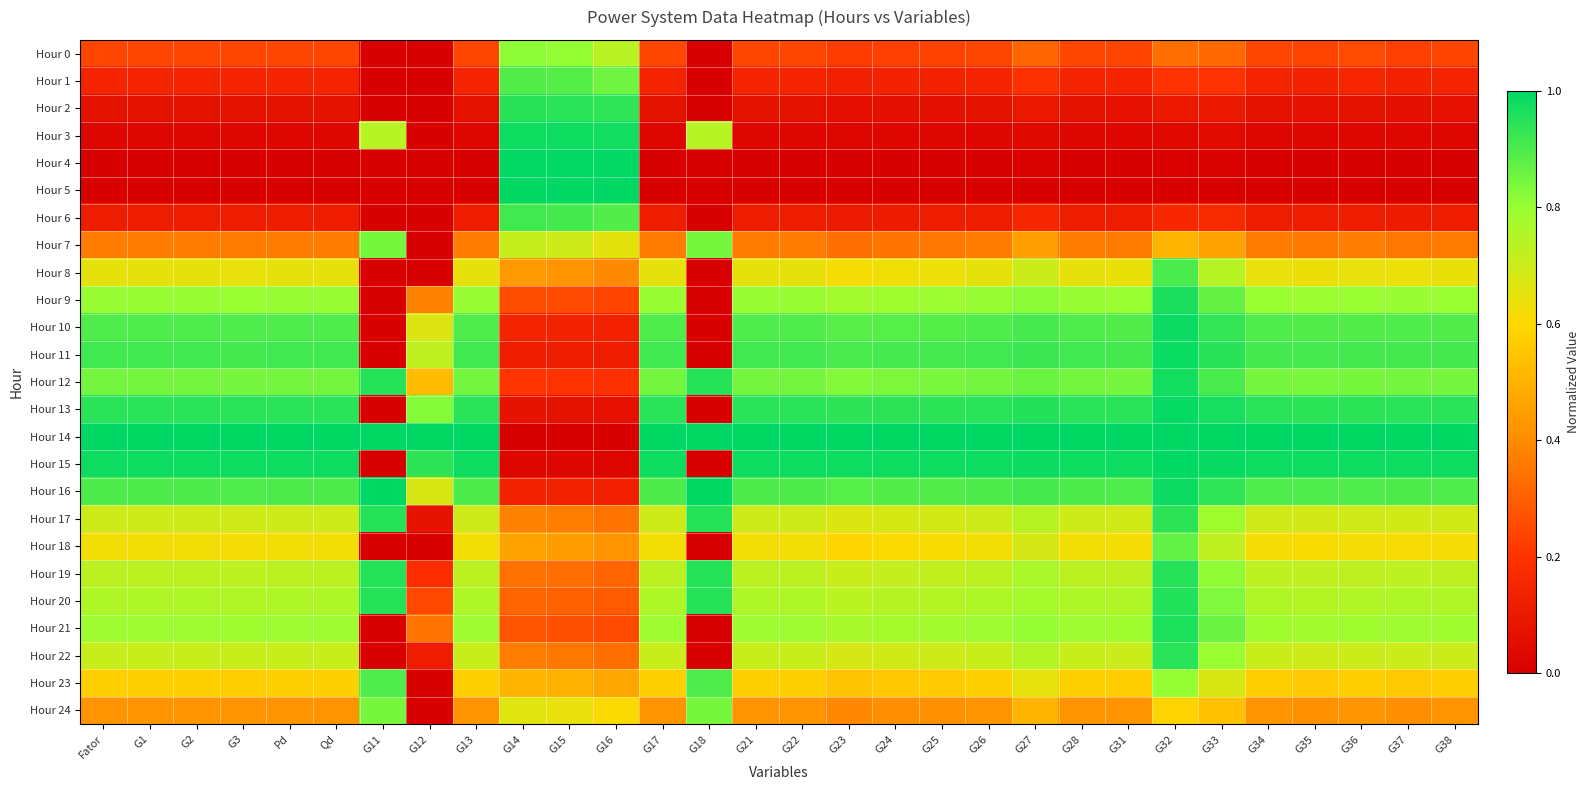

Reading left to right, what are all the values shown in this chart?

Hour 0: Fator=0.2	G1=0.2	G2=0.2	G3=0.2	Pd=0.2	Qd=0.2	G11=0.0	G12=0.0	G13=0.2	G14=0.8	G15=0.8	G16=0.7	G17=0.2	G18=0.0	G21=0.2	G22=0.2	G23=0.2	G24=0.2	G25=0.2	G26=0.2	G27=0.3	G28=0.2	G31=0.2	G32=0.3	G33=0.3	G34=0.2	G35=0.2	G36=0.3	G37=0.2	G38=0.2
Hour 1: Fator=0.1	G1=0.1	G2=0.1	G3=0.1	Pd=0.1	Qd=0.1	G11=0.0	G12=0.0	G13=0.1	G14=0.9	G15=0.9	G16=0.9	G17=0.1	G18=0.0	G21=0.1	G22=0.1	G23=0.1	G24=0.1	G25=0.1	G26=0.1	G27=0.2	G28=0.1	G31=0.1	G32=0.2	G33=0.2	G34=0.1	G35=0.1	G36=0.2	G37=0.1	G38=0.1
Hour 2: Fator=0.1	G1=0.1	G2=0.1	G3=0.1	Pd=0.1	Qd=0.1	G11=0.0	G12=0.0	G13=0.1	G14=0.9	G15=0.9	G16=0.9	G17=0.1	G18=0.0	G21=0.1	G22=0.1	G23=0.1	G24=0.1	G25=0.1	G26=0.1	G27=0.1	G28=0.1	G31=0.1	G32=0.1	G33=0.1	G34=0.1	G35=0.1	G36=0.1	G37=0.1	G38=0.1
Hour 3: Fator=0.0	G1=0.0	G2=0.0	G3=0.0	Pd=0.0	Qd=0.0	G11=0.7	G12=0.0	G13=0.0	G14=1.0	G15=1.0	G16=1.0	G17=0.0	G18=0.7	G21=0.0	G22=0.0	G23=0.0	G24=0.0	G25=0.0	G26=0.0	G27=0.0	G28=0.0	G31=0.0	G32=0.0	G33=0.0	G34=0.0	G35=0.0	G36=0.0	G37=0.0	G38=0.0
Hour 4: Fator=0.0	G1=0.0	G2=0.0	G3=0.0	Pd=0.0	Qd=0.0	G11=0.0	G12=0.0	G13=0.0	G14=1.0	G15=1.0	G16=1.0	G17=0.0	G18=0.0	G21=0.0	G22=0.0	G23=0.0	G24=0.0	G25=0.0	G26=0.0	G27=0.0	G28=0.0	G31=0.0	G32=0.0	G33=0.0	G34=0.0	G35=0.0	G36=0.0	G37=0.0	G38=0.0
Hour 5: Fator=0.0	G1=0.0	G2=0.0	G3=0.0	Pd=0.0	Qd=0.0	G11=0.0	G12=0.0	G13=0.0	G14=1.0	G15=1.0	G16=1.0	G17=0.0	G18=0.0	G21=0.0	G22=0.0	G23=0.0	G24=0.0	G25=0.0	G26=0.0	G27=0.0	G28=0.0	G31=0.0	G32=0.0	G33=0.0	G34=0.0	G35=0.0	G36=0.0	G37=0.0	G38=0.0
Hour 6: Fator=0.1	G1=0.1	G2=0.1	G3=0.1	Pd=0.1	Qd=0.1	G11=0.0	G12=0.0	G13=0.1	G14=0.9	G15=0.9	G16=0.9	G17=0.1	G18=0.0	G21=0.1	G22=0.1	G23=0.1	G24=0.1	G25=0.1	G26=0.1	G27=0.2	G28=0.1	G31=0.1	G32=0.2	G33=0.2	G34=0.1	G35=0.1	G36=0.1	G37=0.1	G38=0.1
Hour 7: Fator=0.4	G1=0.4	G2=0.4	G3=0.4	Pd=0.4	Qd=0.4	G11=0.8	G12=0.0	G13=0.4	G14=0.7	G15=0.7	G16=0.7	G17=0.4	G18=0.8	G21=0.4	G22=0.4	G23=0.3	G24=0.3	G25=0.4	G26=0.4	G27=0.4	G28=0.4	G31=0.4	G32=0.5	G33=0.5	G34=0.4	G35=0.4	G36=0.4	G37=0.4	G38=0.4
Hour 8: Fator=0.6	G1=0.6	G2=0.6	G3=0.6	Pd=0.6	Qd=0.6	G11=0.0	G12=0.0	G13=0.6	G14=0.4	G15=0.4	G16=0.4	G17=0.6	G18=0.0	G21=0.6	G22=0.6	G23=0.6	G24=0.6	G25=0.6	G26=0.6	G27=0.7	G28=0.6	G31=0.6	G32=0.9	G33=0.7	G34=0.6	G35=0.6	G36=0.6	G37=0.6	G38=0.6
Hour 9: Fator=0.8	G1=0.8	G2=0.8	G3=0.8	Pd=0.8	Qd=0.8	G11=0.0	G12=0.4	G13=0.8	G14=0.3	G15=0.3	G16=0.2	G17=0.8	G18=0.0	G21=0.8	G22=0.8	G23=0.8	G24=0.8	G25=0.8	G26=0.8	G27=0.8	G28=0.8	G31=0.8	G32=1.0	G33=0.9	G34=0.8	G35=0.8	G36=0.8	G37=0.8	G38=0.8
Hour 10: Fator=0.9	G1=0.9	G2=0.9	G3=0.9	Pd=0.9	Qd=0.9	G11=0.0	G12=0.7	G13=0.9	G14=0.1	G15=0.1	G16=0.1	G17=0.9	G18=0.0	G21=0.9	G22=0.9	G23=0.9	G24=0.9	G25=0.9	G26=0.9	G27=0.9	G28=0.9	G31=0.9	G32=1.0	G33=0.9	G34=0.9	G35=0.9	G36=0.9	G37=0.9	G38=0.9
Hour 11: Fator=0.9	G1=0.9	G2=0.9	G3=0.9	Pd=0.9	Qd=0.9	G11=0.0	G12=0.7	G13=0.9	G14=0.1	G15=0.1	G16=0.1	G17=0.9	G18=0.0	G21=0.9	G22=0.9	G23=0.9	G24=0.9	G25=0.9	G26=0.9	G27=0.9	G28=0.9	G31=0.9	G32=1.0	G33=0.9	G34=0.9	G35=0.9	G36=0.9	G37=0.9	G38=0.9
Hour 12: Fator=0.8	G1=0.8	G2=0.8	G3=0.8	Pd=0.8	Qd=0.8	G11=0.9	G12=0.5	G13=0.8	G14=0.2	G15=0.2	G16=0.2	G17=0.8	G18=0.9	G21=0.8	G22=0.8	G23=0.8	G24=0.8	G25=0.8	G26=0.8	G27=0.9	G28=0.8	G31=0.8	G32=1.0	G33=0.9	G34=0.8	G35=0.8	G36=0.8	G37=0.8	G38=0.8
Hour 13: Fator=0.9	G1=0.9	G2=0.9	G3=0.9	Pd=0.9	Qd=0.9	G11=0.0	G12=0.8	G13=0.9	G14=0.1	G15=0.1	G16=0.1	G17=0.9	G18=0.0	G21=0.9	G22=0.9	G23=0.9	G24=0.9	G25=0.9	G26=0.9	G27=1.0	G28=0.9	G31=0.9	G32=1.0	G33=1.0	G34=0.9	G35=0.9	G36=0.9	G37=0.9	G38=0.9
Hour 14: Fator=1.0	G1=1.0	G2=1.0	G3=1.0	Pd=1.0	Qd=1.0	G11=1.0	G12=1.0	G13=1.0	G14=0.0	G15=0.0	G16=0.0	G17=1.0	G18=1.0	G21=1.0	G22=1.0	G23=1.0	G24=1.0	G25=1.0	G26=1.0	G27=1.0	G28=1.0	G31=1.0	G32=1.0	G33=1.0	G34=1.0	G35=1.0	G36=1.0	G37=1.0	G38=1.0
Hour 15: Fator=1.0	G1=1.0	G2=1.0	G3=1.0	Pd=1.0	Qd=1.0	G11=0.0	G12=0.9	G13=1.0	G14=0.0	G15=0.0	G16=0.0	G17=1.0	G18=0.0	G21=1.0	G22=1.0	G23=1.0	G24=1.0	G25=1.0	G26=1.0	G27=1.0	G28=1.0	G31=1.0	G32=1.0	G33=1.0	G34=1.0	G35=1.0	G36=1.0	G37=1.0	G38=1.0
Hour 16: Fator=0.9	G1=0.9	G2=0.9	G3=0.9	Pd=0.9	Qd=0.9	G11=1.0	G12=0.7	G13=0.9	G14=0.1	G15=0.1	G16=0.1	G17=0.9	G18=1.0	G21=0.9	G22=0.9	G23=0.9	G24=0.9	G25=0.9	G26=0.9	G27=0.9	G28=0.9	G31=0.9	G32=1.0	G33=0.9	G34=0.9	G35=0.9	G36=0.9	G37=0.9	G38=0.9
Hour 17: Fator=0.7	G1=0.7	G2=0.7	G3=0.7	Pd=0.7	Qd=0.7	G11=0.9	G12=0.1	G13=0.7	G14=0.4	G15=0.4	G16=0.3	G17=0.7	G18=0.9	G21=0.7	G22=0.7	G23=0.7	G24=0.7	G25=0.7	G26=0.7	G27=0.7	G28=0.7	G31=0.7	G32=0.9	G33=0.8	G34=0.7	G35=0.7	G36=0.7	G37=0.7	G38=0.7
Hour 18: Fator=0.6	G1=0.6	G2=0.6	G3=0.6	Pd=0.6	Qd=0.6	G11=0.0	G12=0.0	G13=0.6	G14=0.5	G15=0.4	G16=0.4	G17=0.6	G18=0.0	G21=0.6	G22=0.6	G23=0.6	G24=0.6	G25=0.6	G26=0.6	G27=0.7	G28=0.6	G31=0.6	G32=0.9	G33=0.7	G34=0.6	G35=0.6	G36=0.6	G37=0.6	G38=0.6
Hour 19: Fator=0.7	G1=0.7	G2=0.7	G3=0.7	Pd=0.7	Qd=0.7	G11=0.9	G12=0.2	G13=0.7	G14=0.3	G15=0.3	G16=0.3	G17=0.7	G18=0.9	G21=0.7	G22=0.7	G23=0.7	G24=0.7	G25=0.7	G26=0.7	G27=0.8	G28=0.7	G31=0.7	G32=0.9	G33=0.8	G34=0.7	G35=0.7	G36=0.7	G37=0.7	G38=0.7
Hour 20: Fator=0.8	G1=0.8	G2=0.8	G3=0.8	Pd=0.8	Qd=0.8	G11=0.9	G12=0.3	G13=0.8	G14=0.3	G15=0.3	G16=0.3	G17=0.8	G18=0.9	G21=0.8	G22=0.8	G23=0.7	G24=0.7	G25=0.7	G26=0.8	G27=0.8	G28=0.8	G31=0.8	G32=1.0	G33=0.8	G34=0.8	G35=0.7	G36=0.8	G37=0.8	G38=0.8
Hour 21: Fator=0.8	G1=0.8	G2=0.8	G3=0.8	Pd=0.8	Qd=0.8	G11=0.0	G12=0.3	G13=0.8	G14=0.3	G15=0.3	G16=0.3	G17=0.8	G18=0.0	G21=0.8	G22=0.8	G23=0.8	G24=0.8	G25=0.8	G26=0.8	G27=0.8	G28=0.8	G31=0.8	G32=1.0	G33=0.9	G34=0.8	G35=0.8	G36=0.8	G37=0.8	G38=0.8
Hour 22: Fator=0.7	G1=0.7	G2=0.7	G3=0.7	Pd=0.7	Qd=0.7	G11=0.0	G12=0.1	G13=0.7	G14=0.4	G15=0.4	G16=0.3	G17=0.7	G18=0.0	G21=0.7	G22=0.7	G23=0.7	G24=0.7	G25=0.7	G26=0.7	G27=0.7	G28=0.7	G31=0.7	G32=0.9	G33=0.8	G34=0.7	G35=0.7	G36=0.7	G37=0.7	G38=0.7
Hour 23: Fator=0.6	G1=0.6	G2=0.6	G3=0.6	Pd=0.6	Qd=0.6	G11=0.9	G12=0.0	G13=0.6	G14=0.5	G15=0.5	G16=0.5	G17=0.6	G18=0.9	G21=0.6	G22=0.6	G23=0.5	G24=0.6	G25=0.6	G26=0.6	G27=0.6	G28=0.6	G31=0.6	G32=0.8	G33=0.7	G34=0.6	G35=0.6	G36=0.6	G37=0.6	G38=0.6
Hour 24: Fator=0.4	G1=0.4	G2=0.4	G3=0.4	Pd=0.4	Qd=0.4	G11=0.8	G12=0.0	G13=0.4	G14=0.7	G15=0.6	G16=0.6	G17=0.4	G18=0.8	G21=0.4	G22=0.4	G23=0.4	G24=0.4	G25=0.4	G26=0.4	G27=0.5	G28=0.4	G31=0.4	G32=0.6	G33=0.5	G34=0.4	G35=0.4	G36=0.4	G37=0.4	G38=0.4